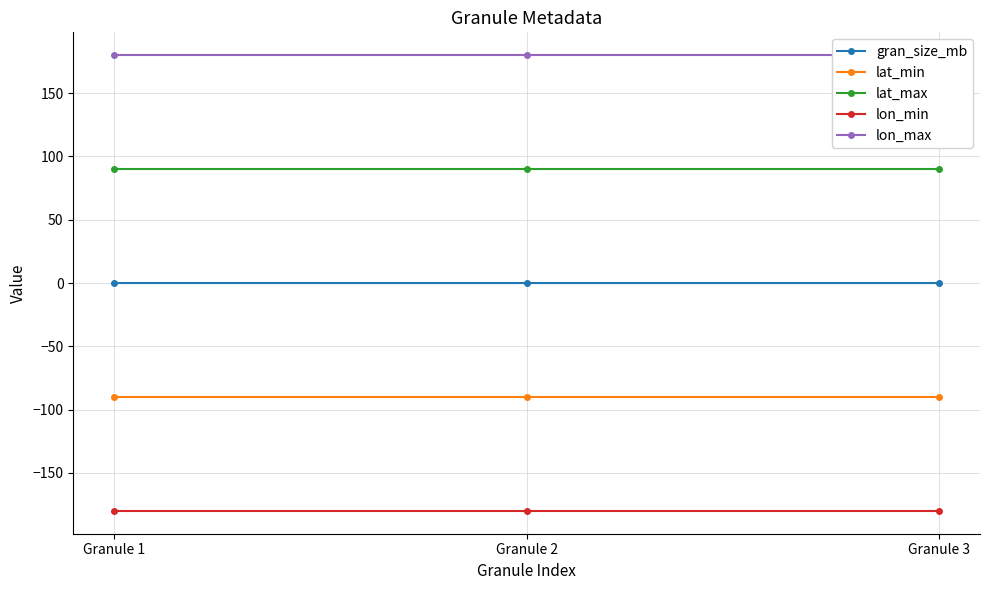

Rank the series by their average value, from highest to lowest.

lon_max, lat_max, gran_size_mb, lat_min, lon_min